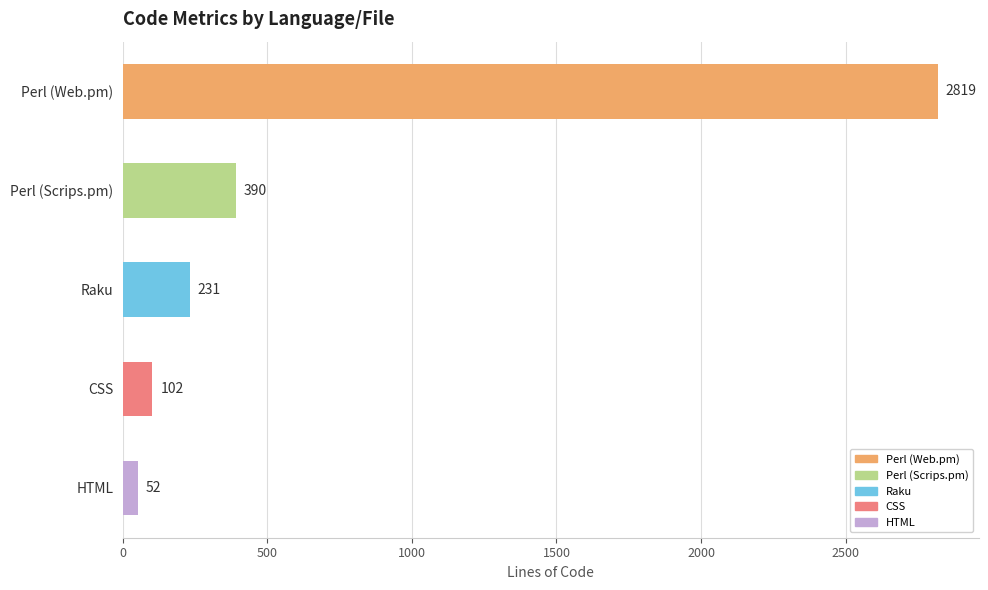

What is the average value?

719